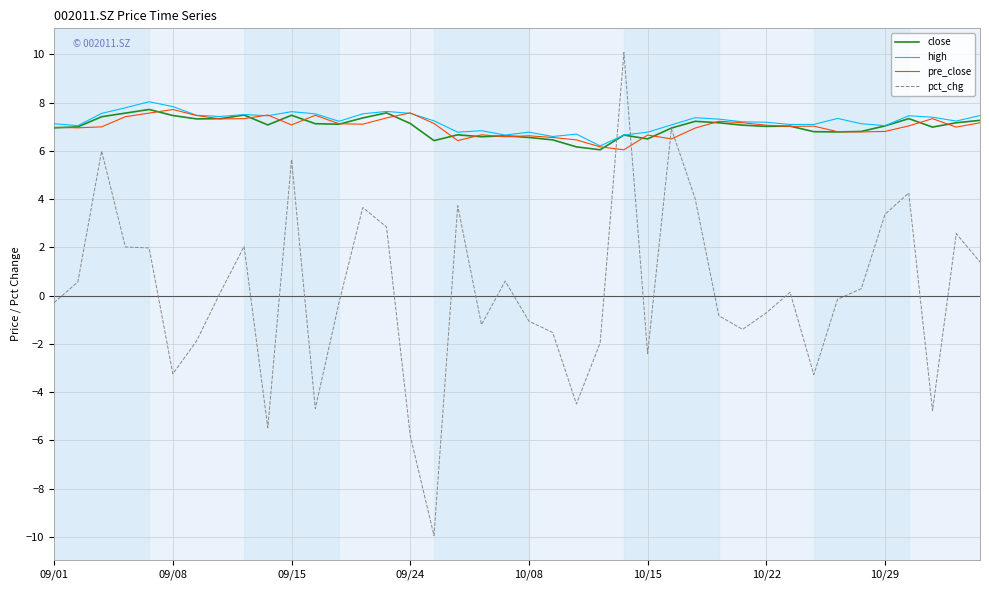

What is the minimum value shown in the chart?

-9.9